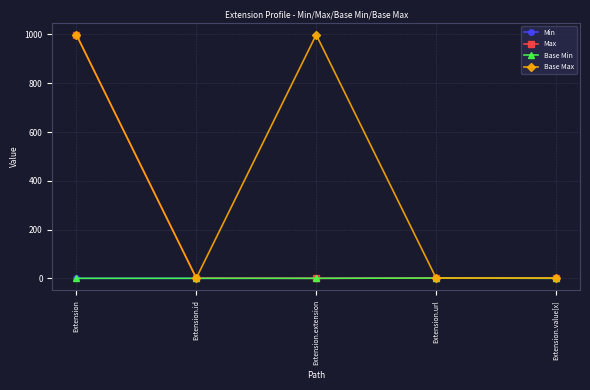

Is it true that Min equals 0 at Extension?

True